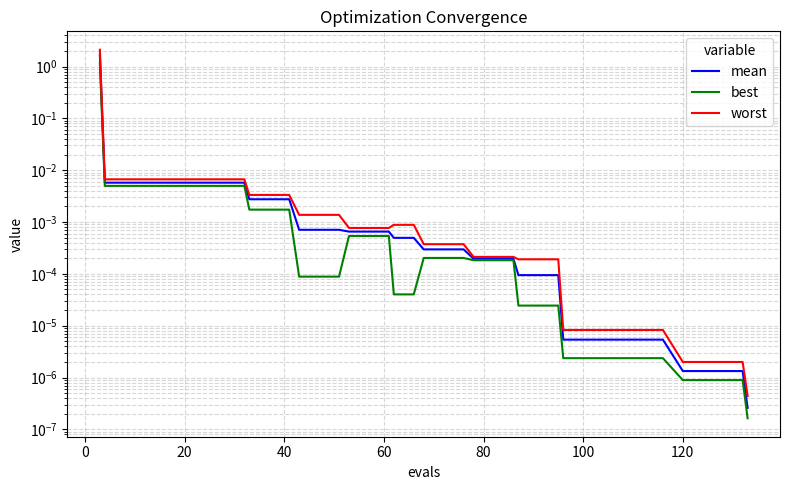

True or false: worst and best cross at least once.

False